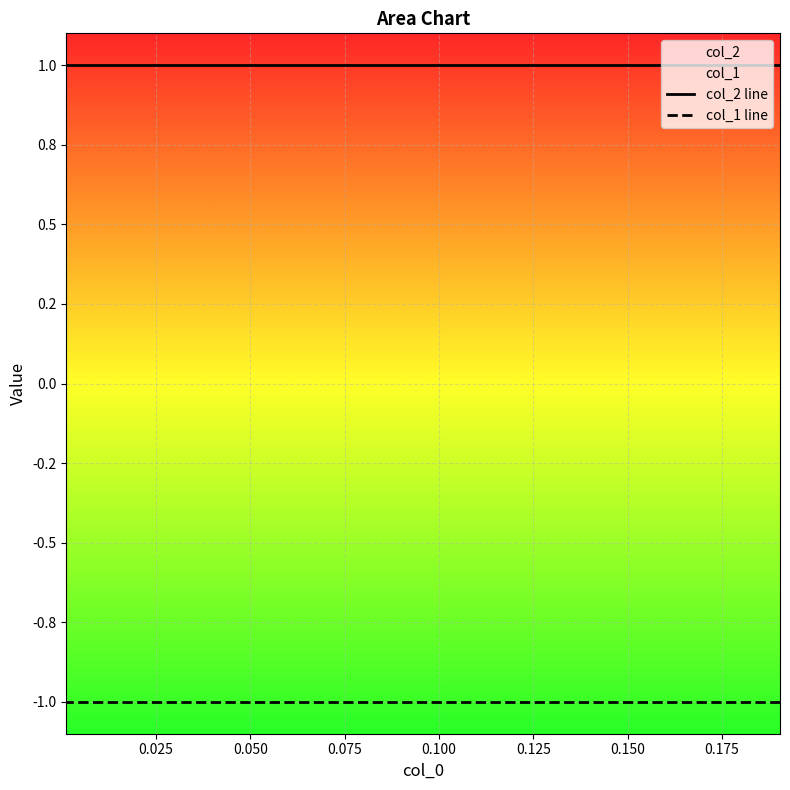

What is the greatest value displayed?

1